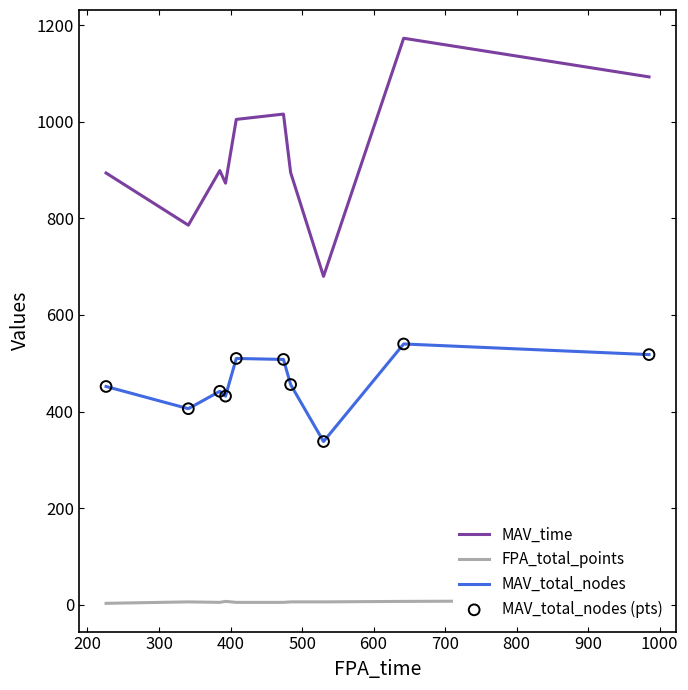

What are all the series names shown in the legend?

MAV_time, FPA_total_points, MAV_total_nodes, MAV_total_nodes (pts)